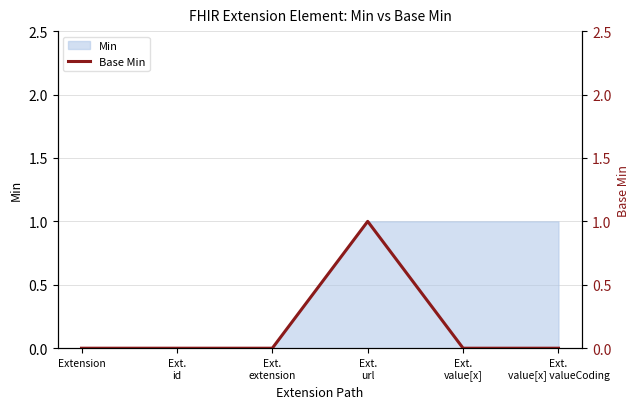

Between Extension and Ext.
url, which is larger?

Ext.
url